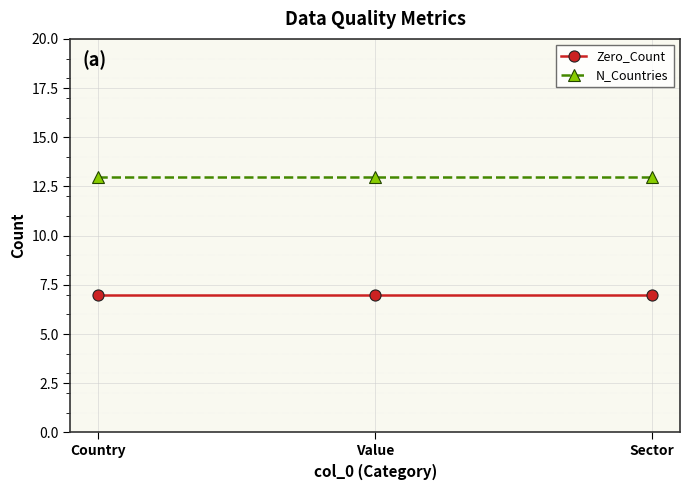

What is the value of the N_Countries point at the 1st from the left?

13